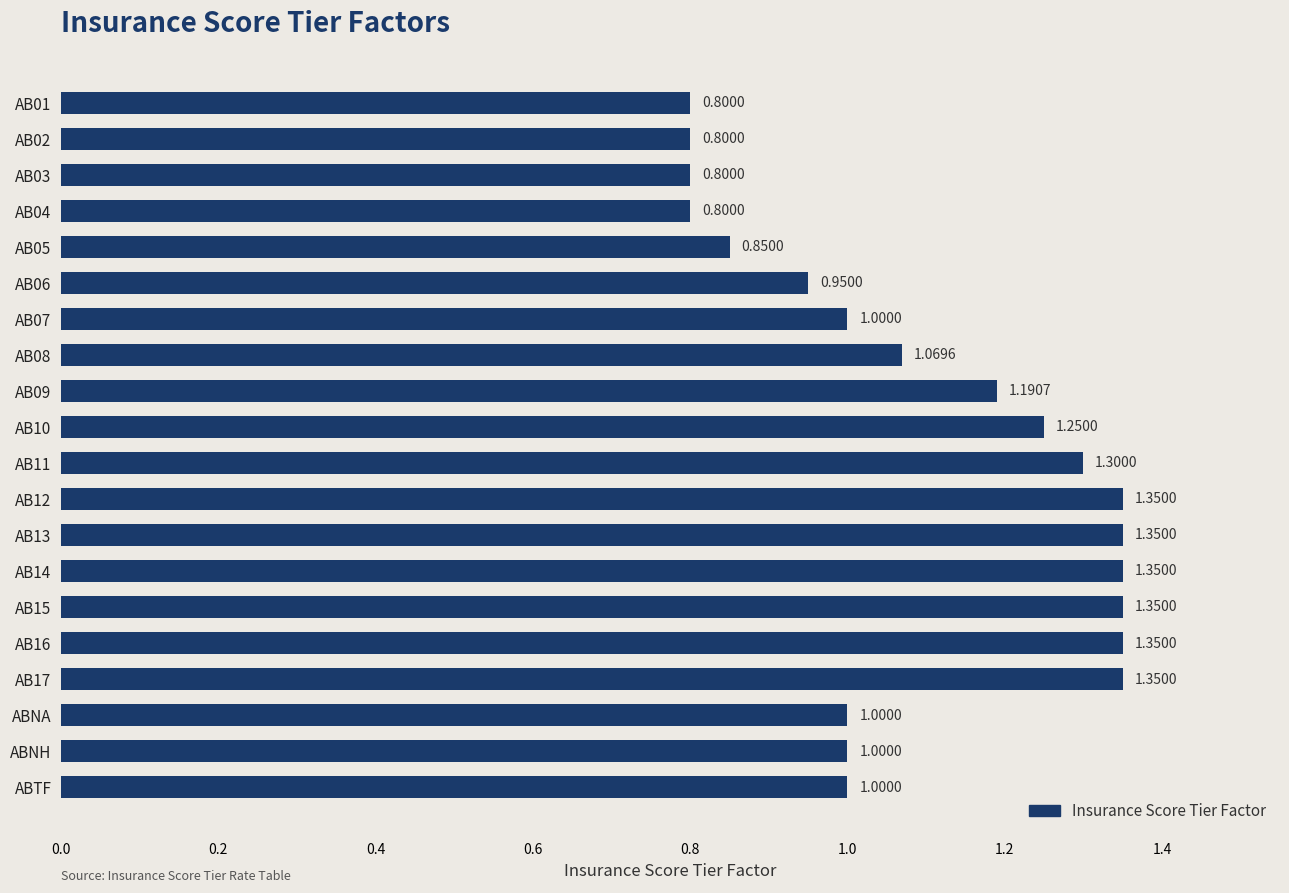

What is the ratio of the value at AB11 to the value at AB16?

1.0